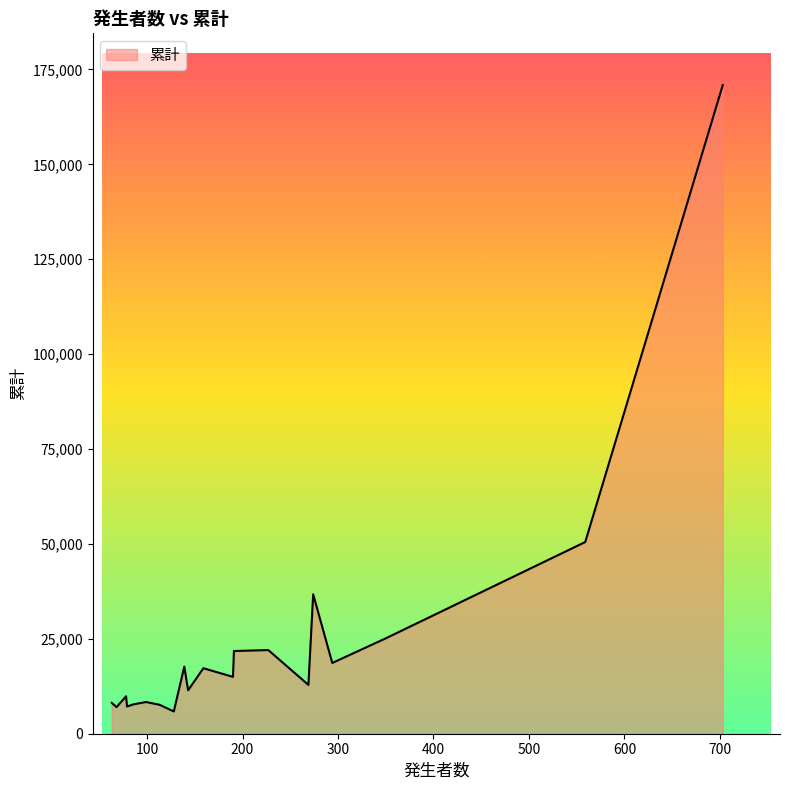

What is the greatest value displayed?

170841